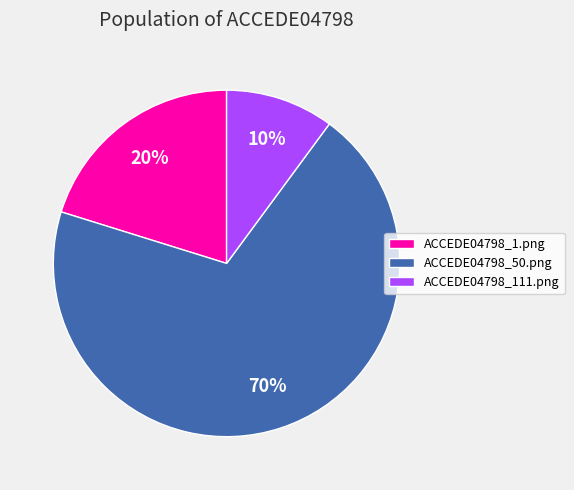

To the nearest percent, what is the difference between the largest and smallest slice percentages?

60%